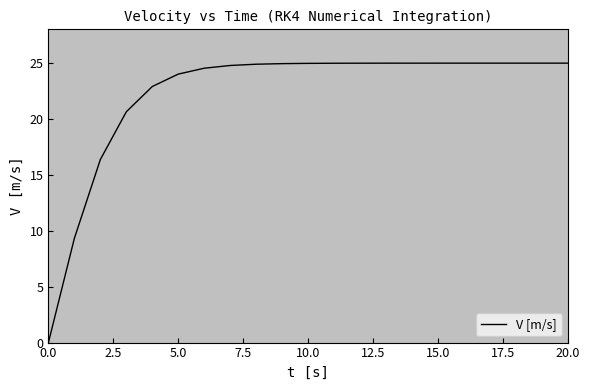

What is the sum of all values?

467.0